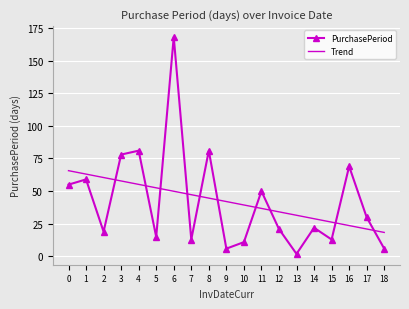

Where is the first local maximum for PurchasePeriod?

1